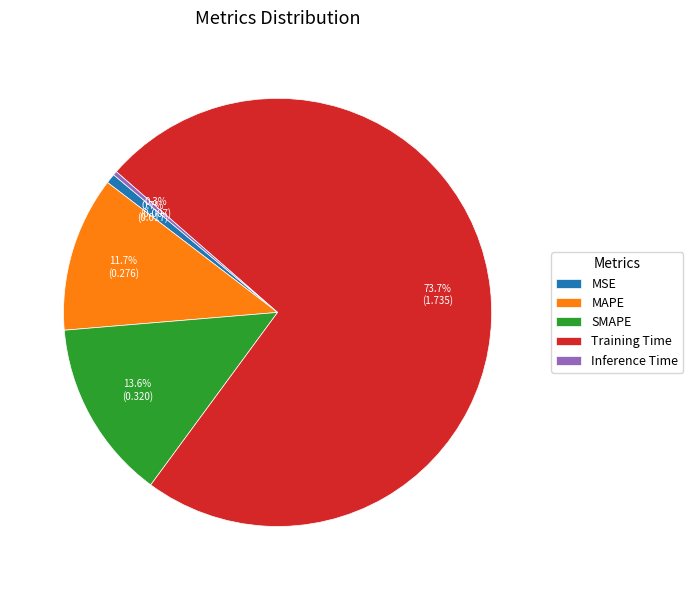

Combined, do MSE and MAPE account for over 50%?

No